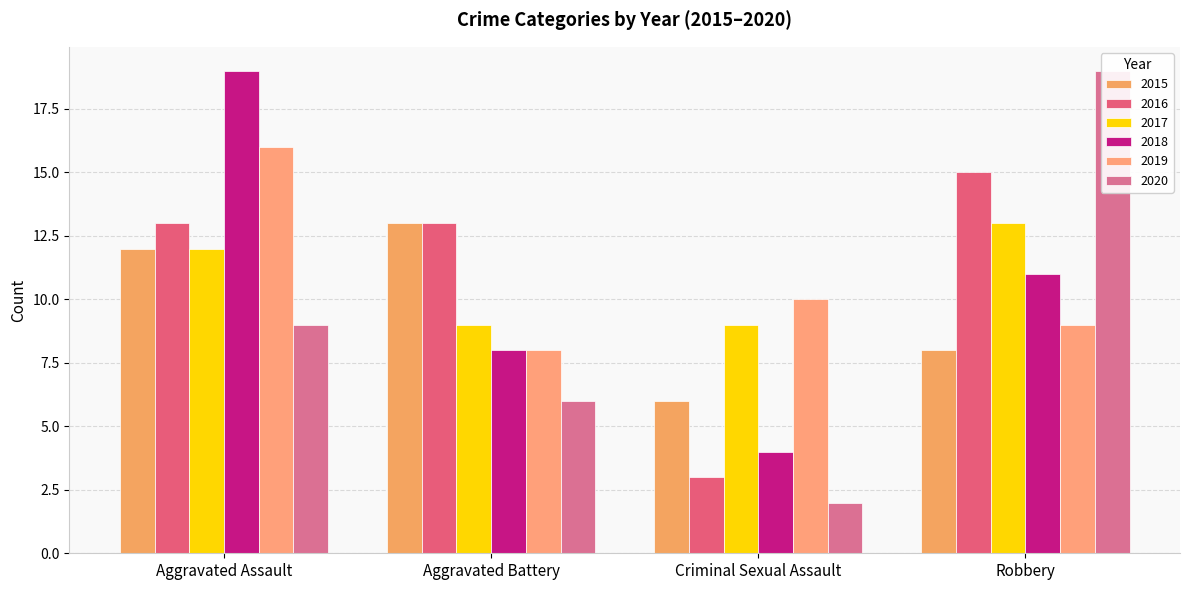

What position from the right is Aggravated Battery?

3